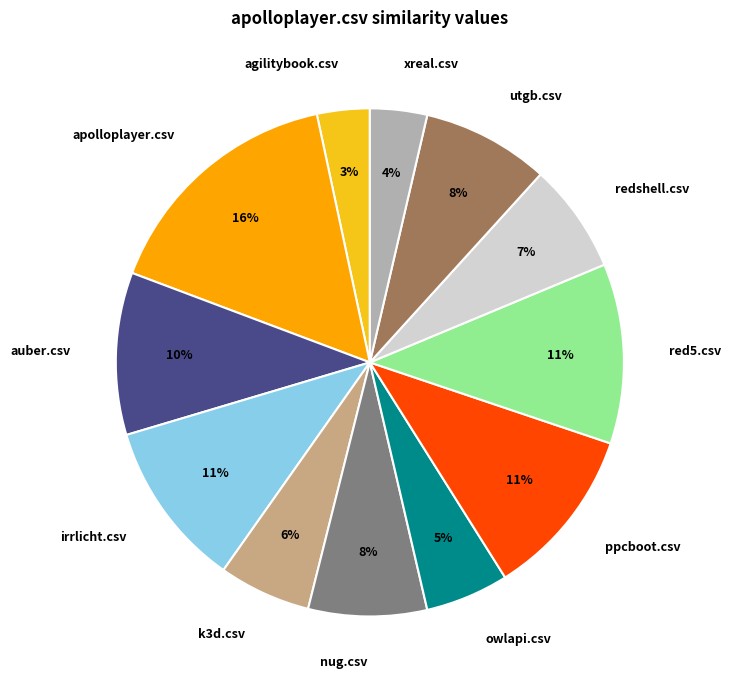

To the nearest percent, what is the difference between the largest and smallest slice percentages?

13%